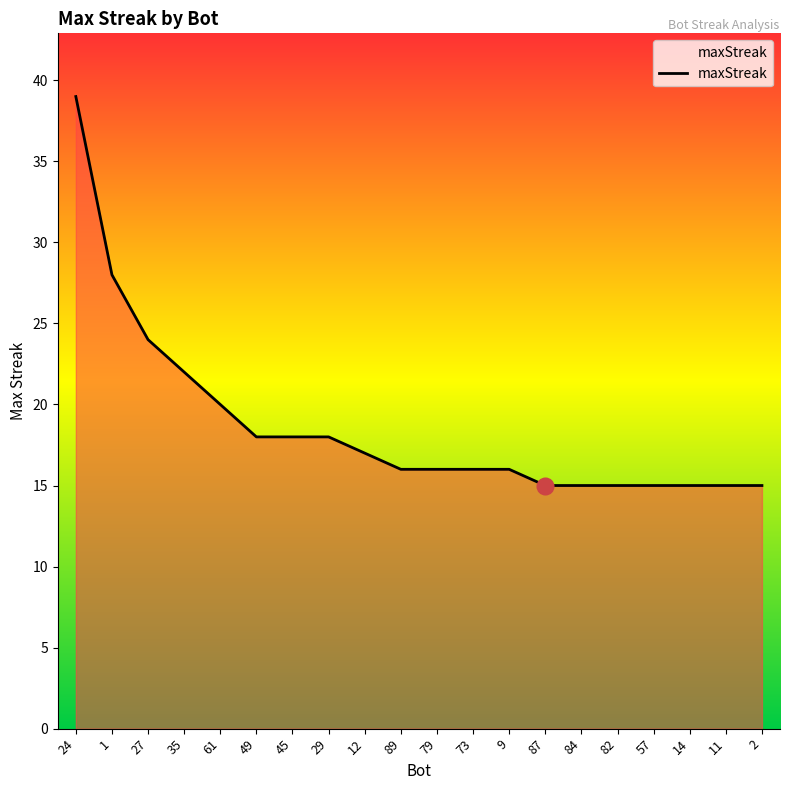

What position from the left is 61?

5